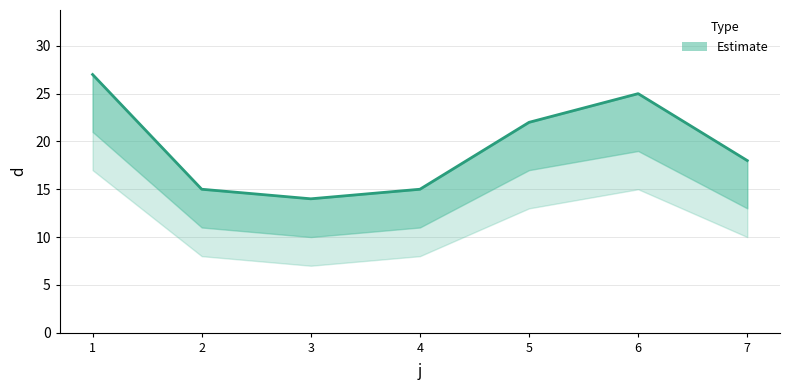

List the labels in order of value, largest first.

1, 6, 5, 7, 2, 4, 3